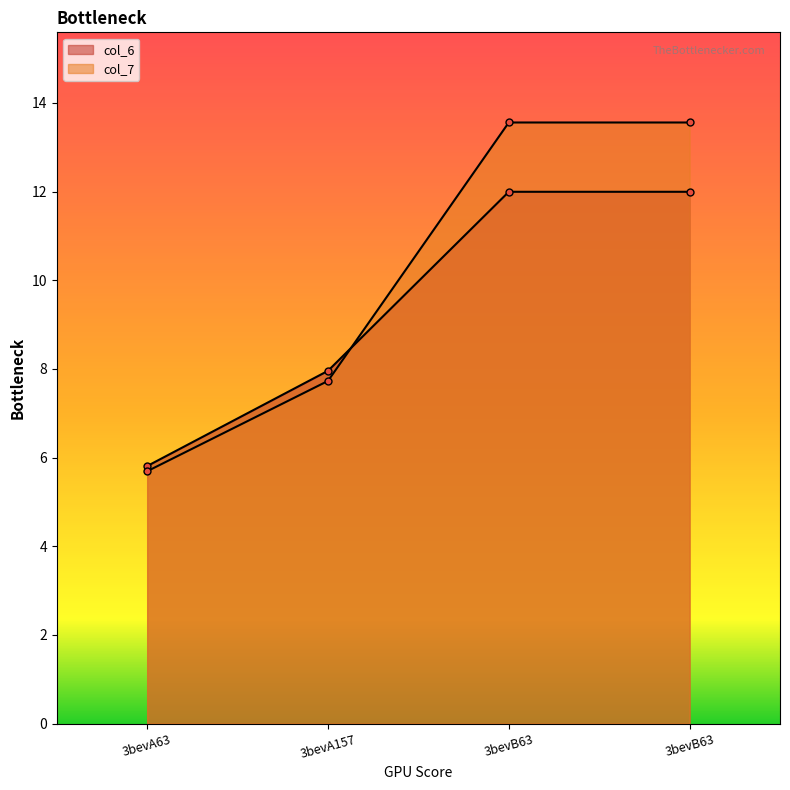

What is the sum of the col_7 values at 3bevB63 and 3bevB63?

27.1